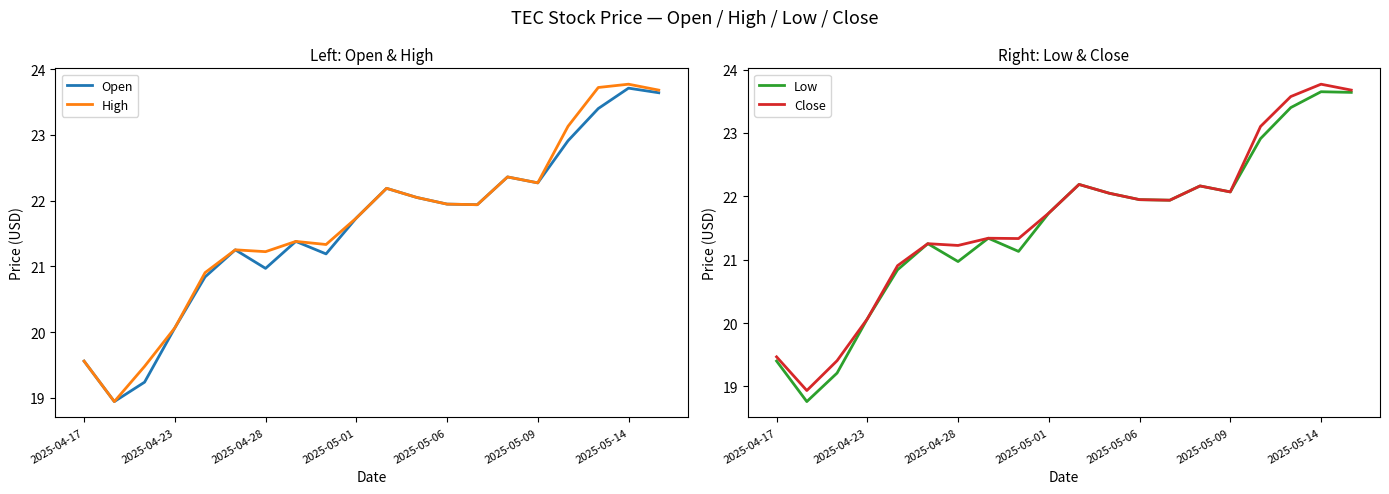

What is the lowest value of the Low series?

18.8